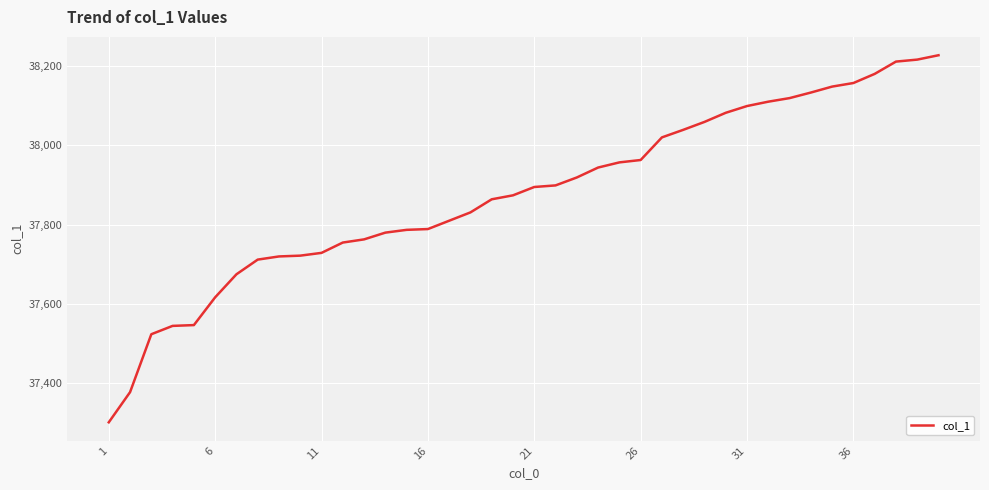

What is the minimum value shown in the chart?

37302